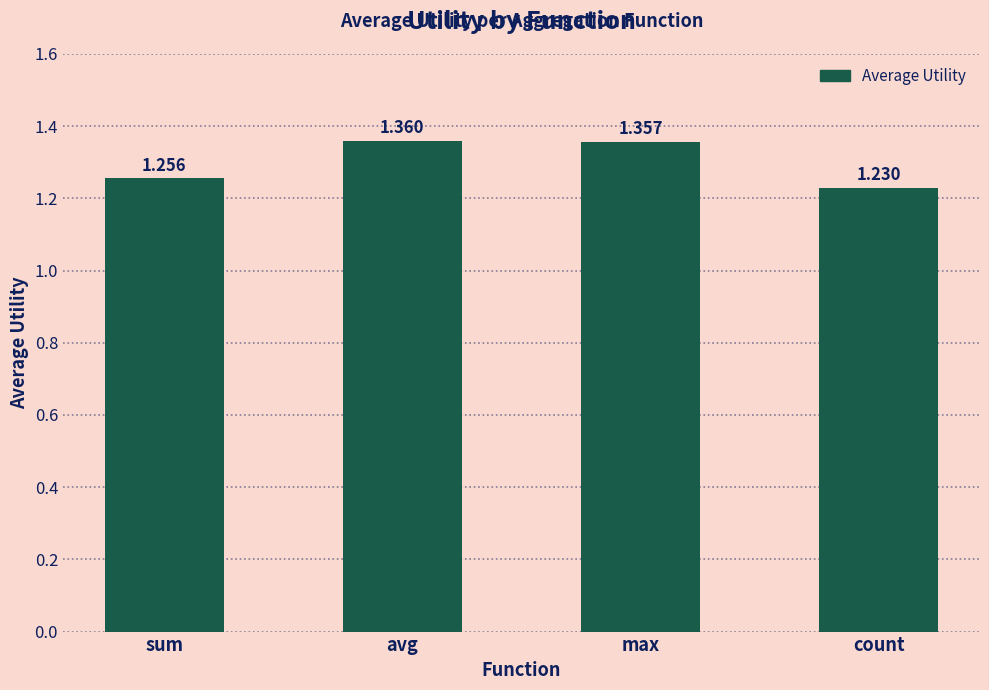

How many bars are there in total?

4